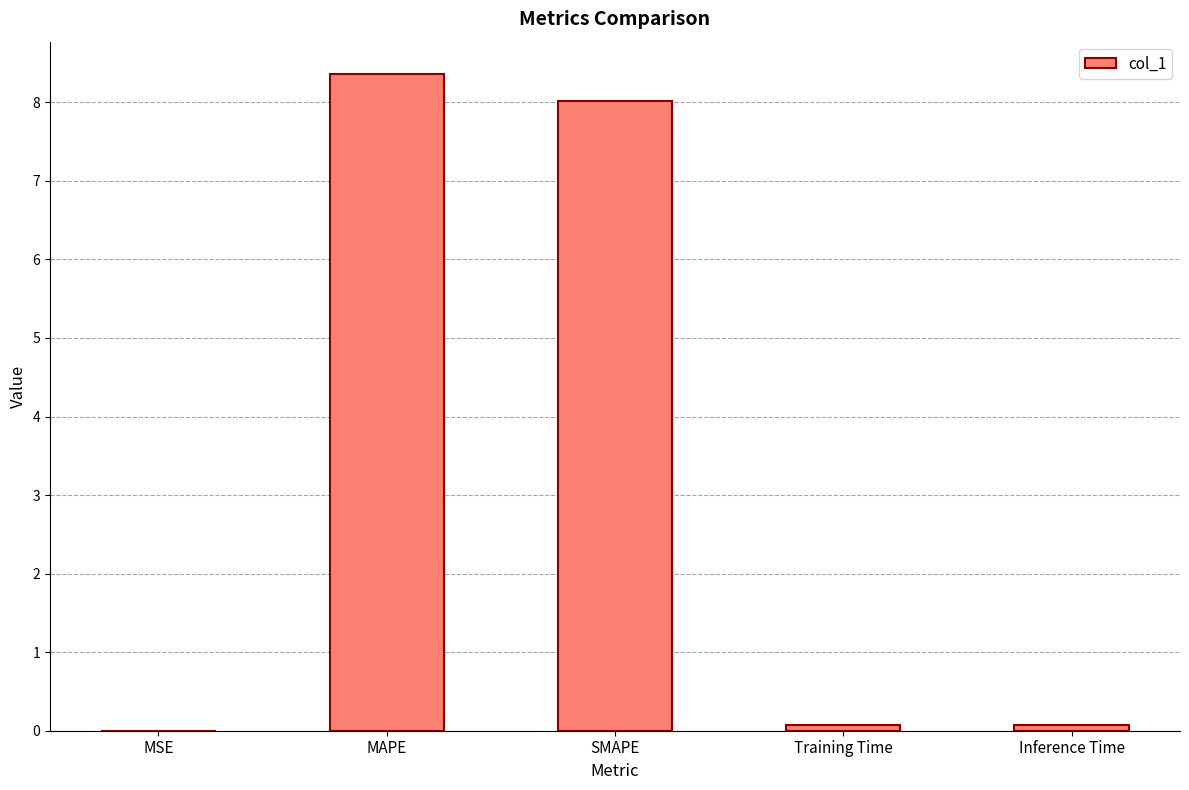

Count the number of data series in this chart.

1